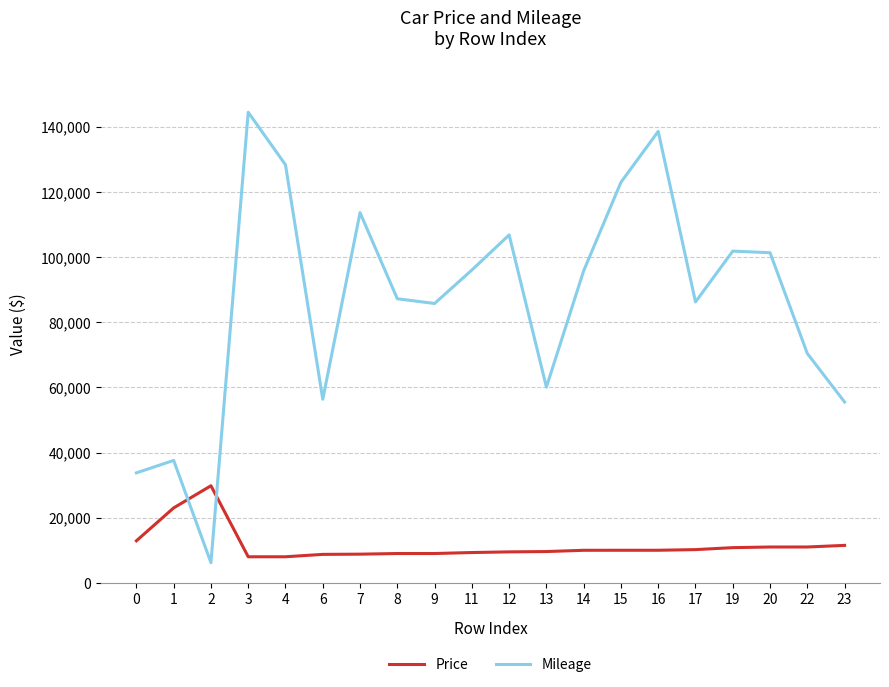

Which series ends up on top after the final intersection of Mileage and Price?

Mileage